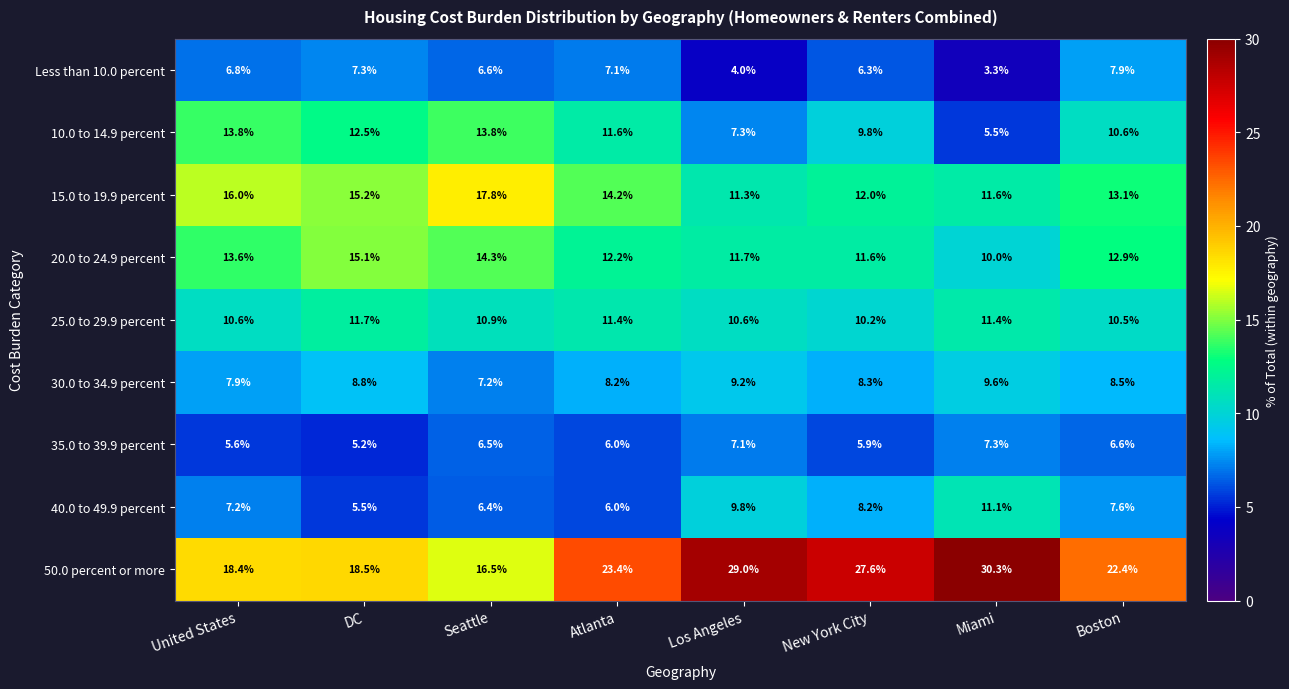

Rank the series at Boston from highest to lowest value.

50.0 percent or more, 15.0 to 19.9 percent, 20.0 to 24.9 percent, 10.0 to 14.9 percent, 25.0 to 29.9 percent, 30.0 to 34.9 percent, Less than 10.0 percent, 40.0 to 49.9 percent, 35.0 to 39.9 percent